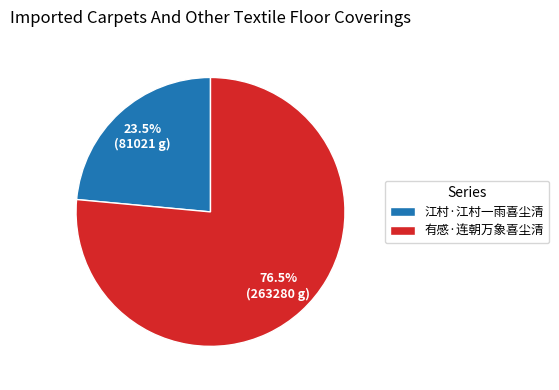

Rank the categories by value from lowest to highest.

江村·江村一雨喜尘清, 有感·连朝万象喜尘清